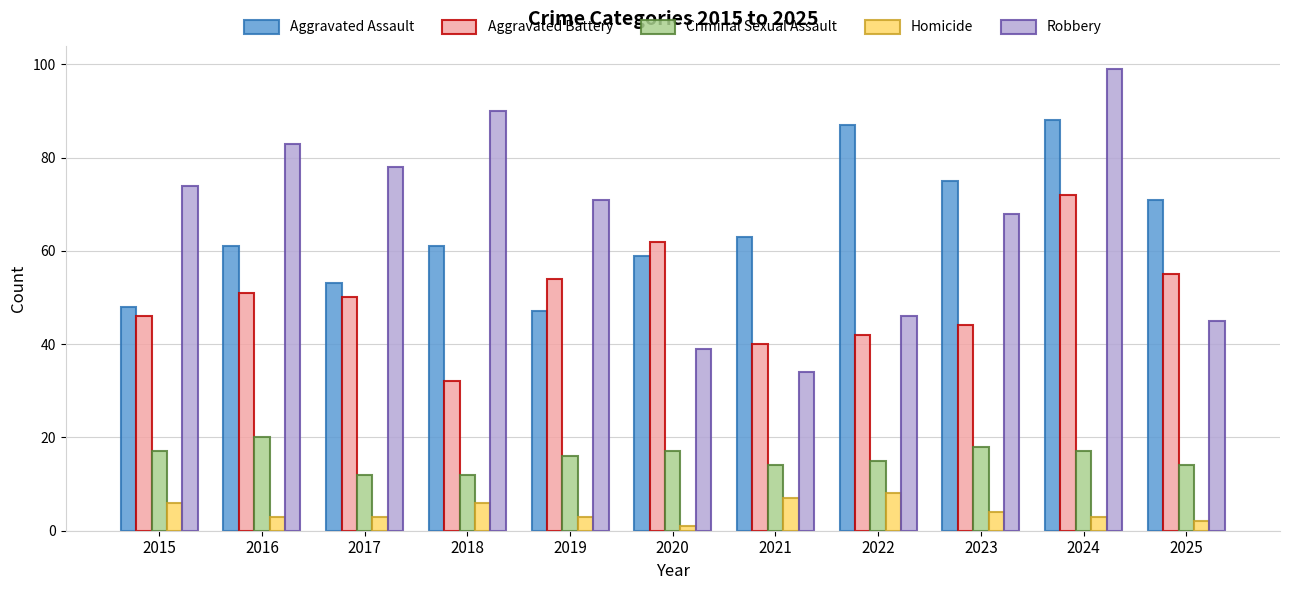

What is the value of the Homicide bar at the 9th from the left?

4